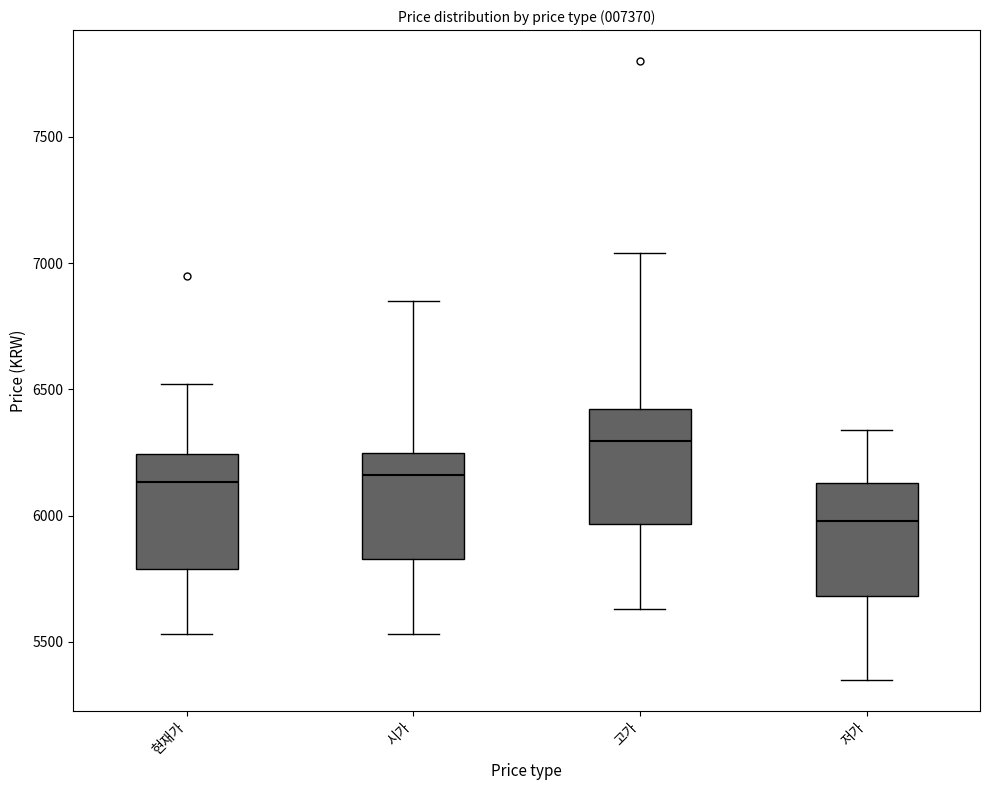

Which box's median line is the lowest?

저가